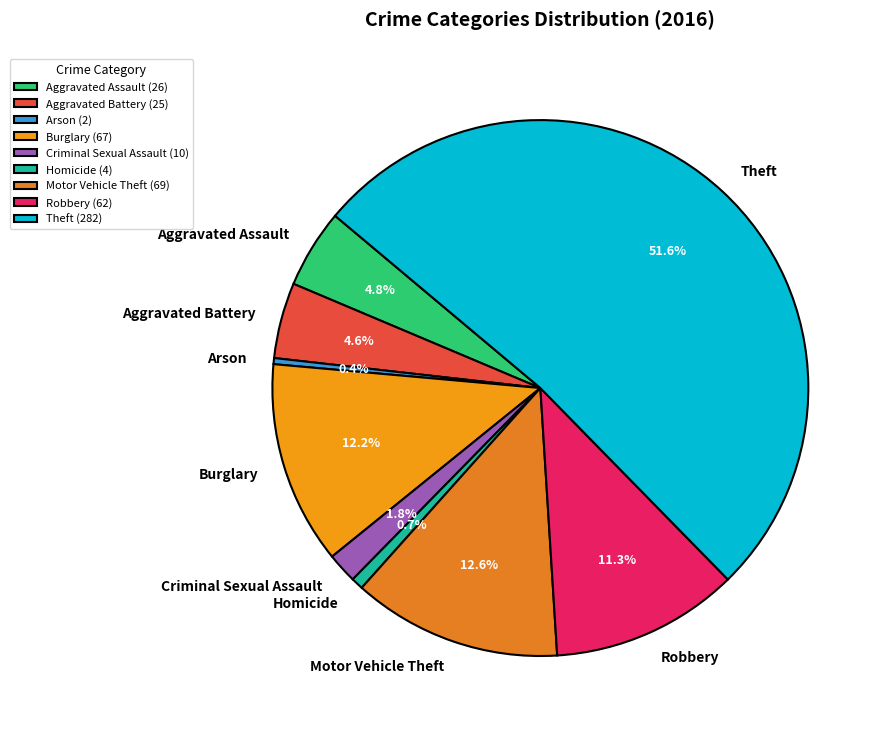

Which has a higher value, Theft or Criminal Sexual Assault?

Theft